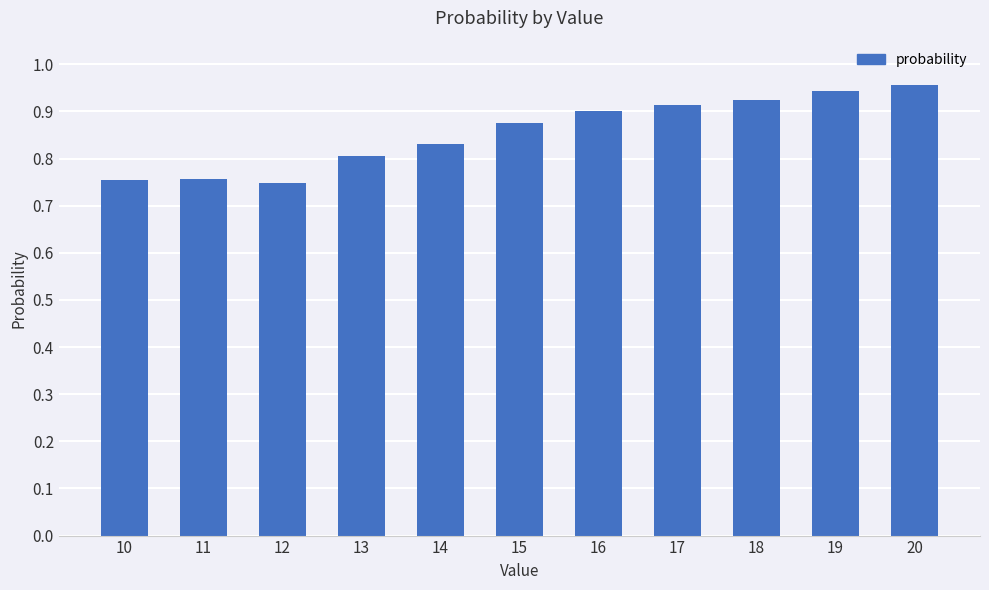

The chart shows a value of 0.9 at 16. True or false?

True